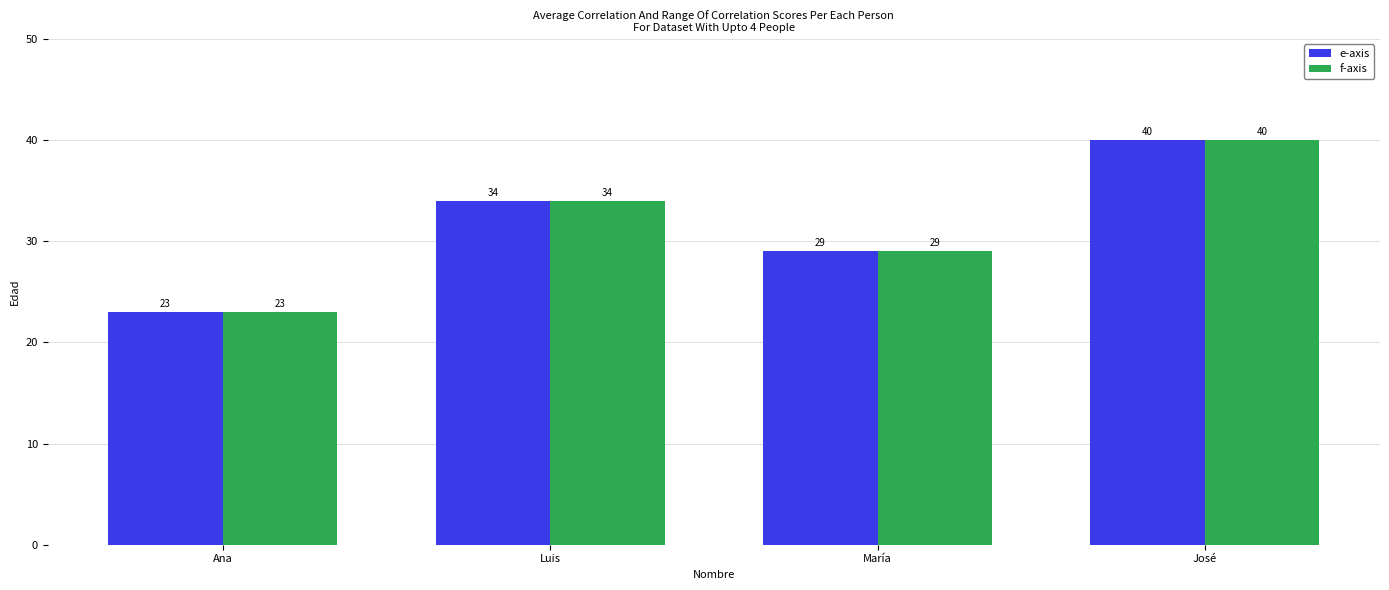

List the labels in order of e-axis value, smallest first.

Ana, María, Luis, José